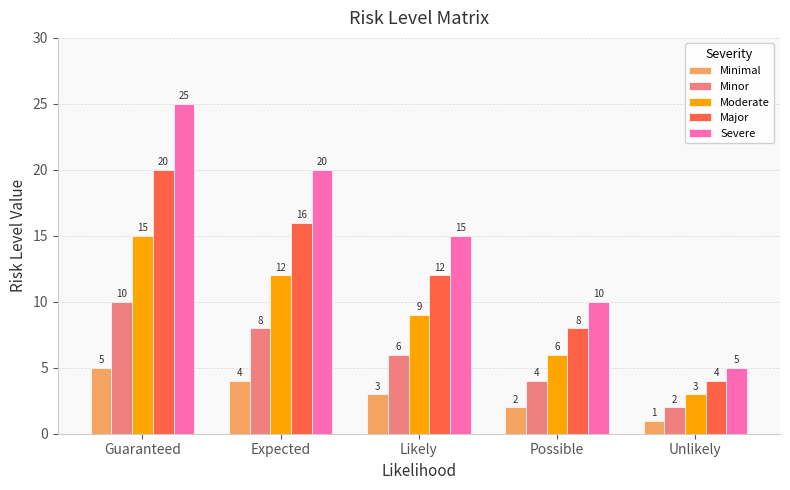

Count the Major values in the range 8 to 16.

3